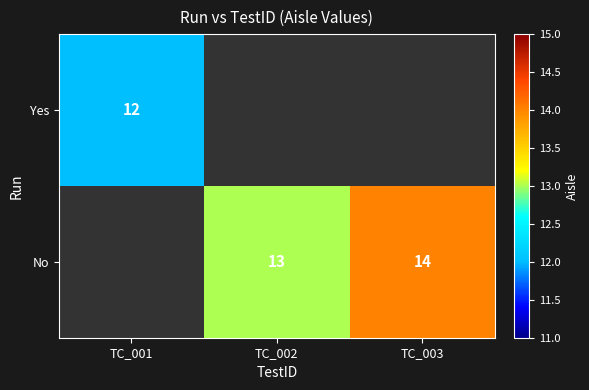

At how many categories does at least one series exceed 4?

3